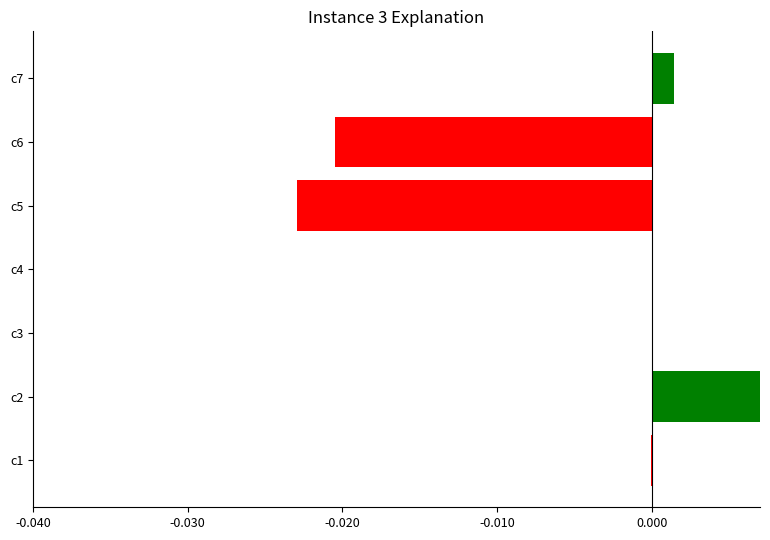

The value at c3 is -0.0. True or false?

False